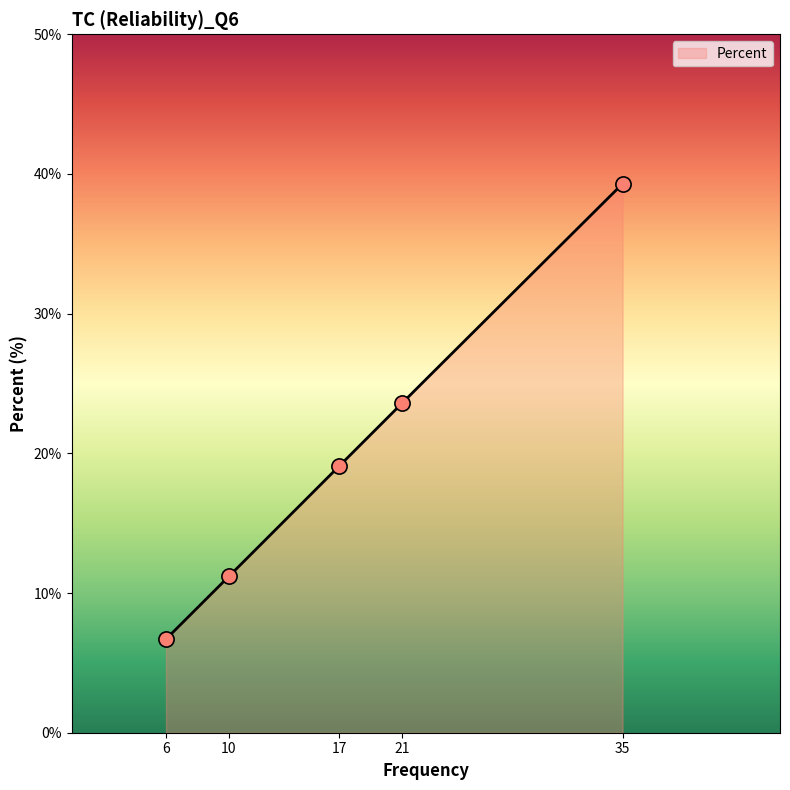

What is the highest value of the Percent series?

39.3